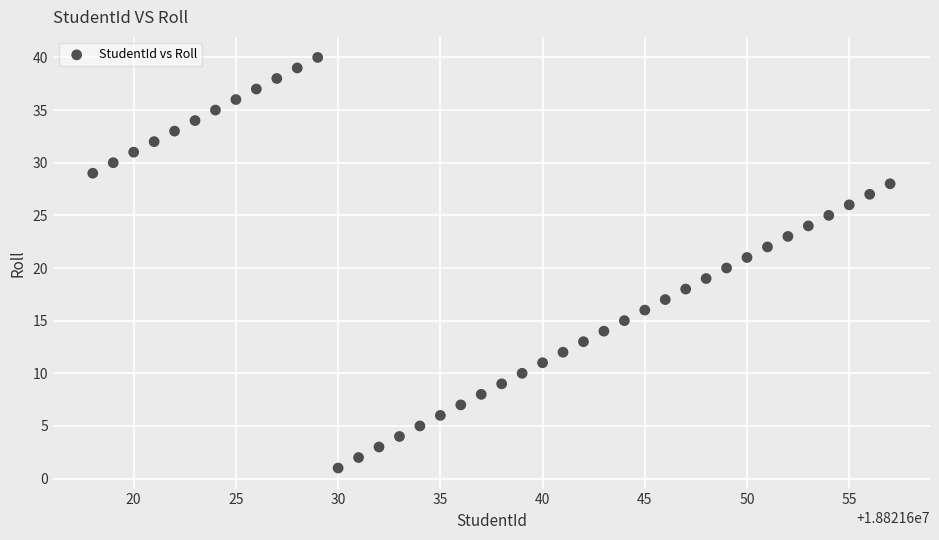

What is the range of Y values (max minus min)?

39